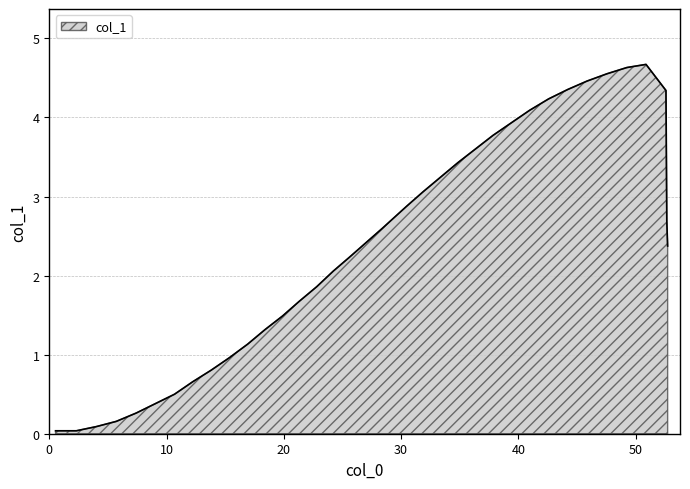

What is the difference between the maximum and minimum values?

4.6